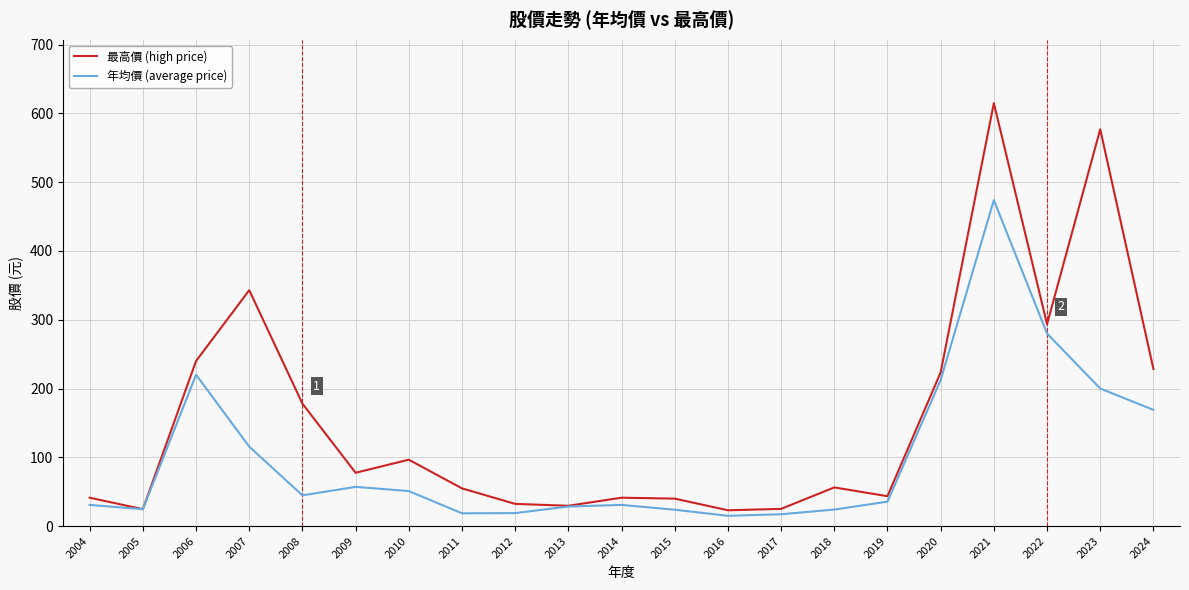

Which series has the largest total across all categories?

最高價 (high price)